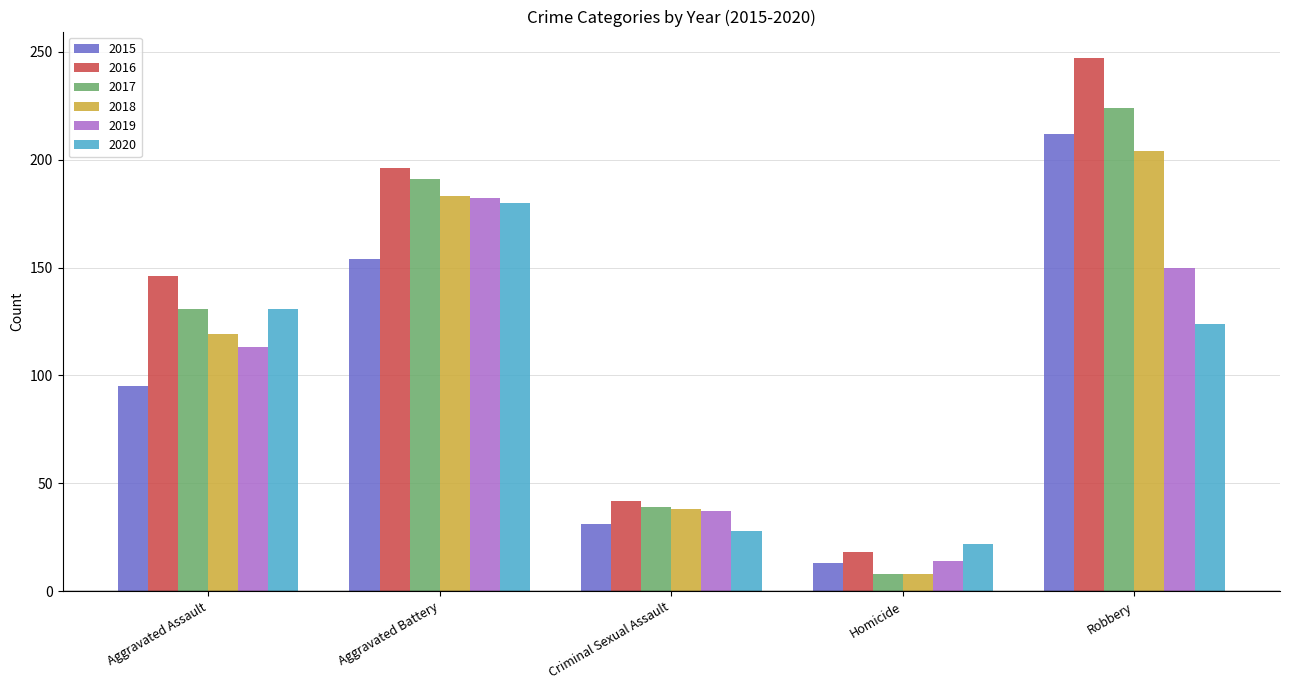

What is the minimum value for 2020?

22